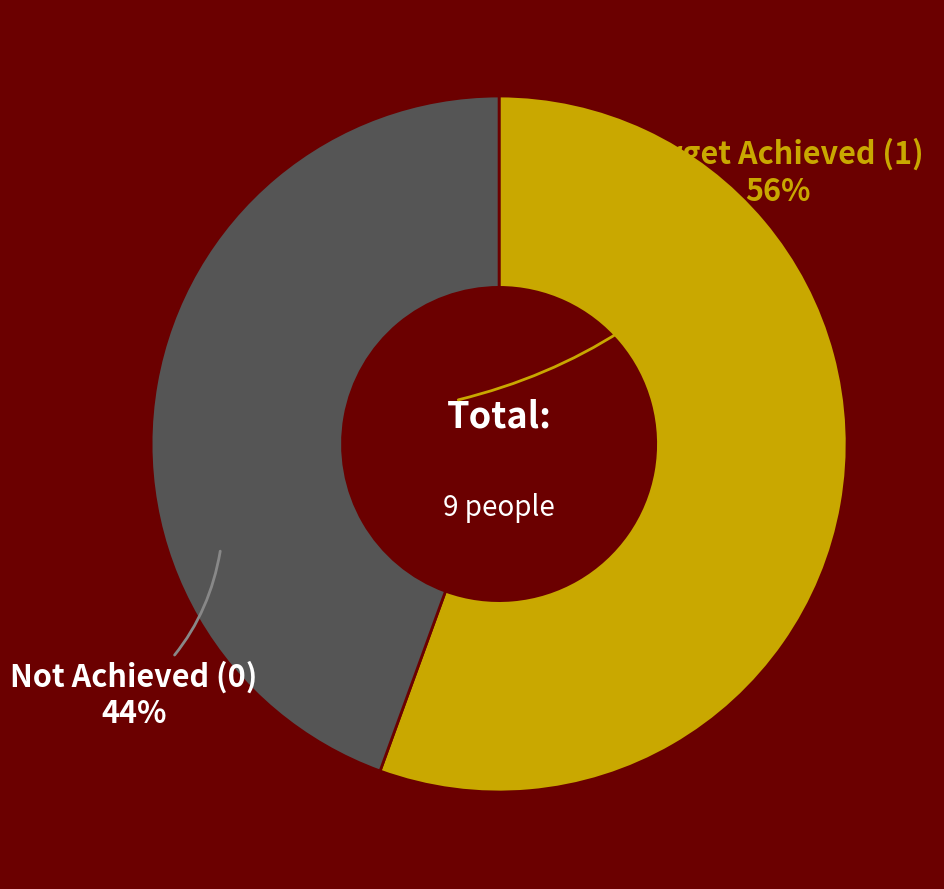

Is it true that Target Achieved (1) is 56% of the pie?

True